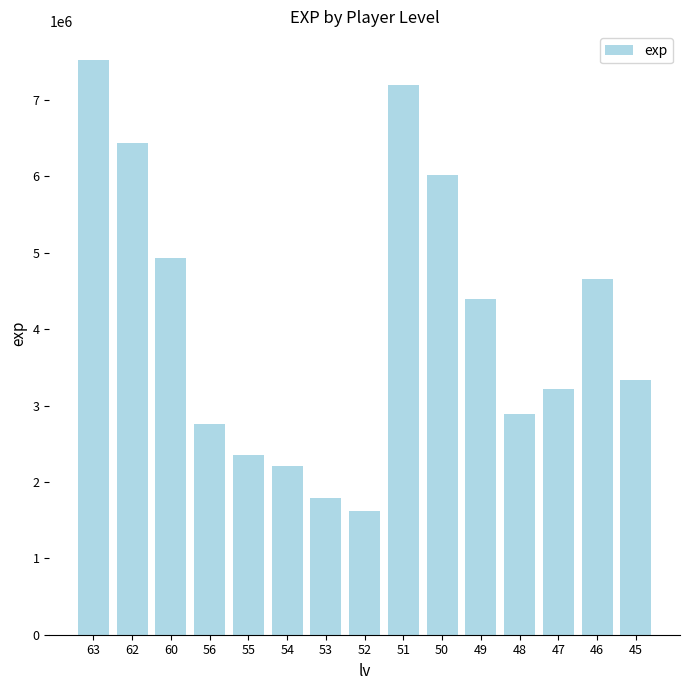

What is the change in value from 52 to 49?

+2780766